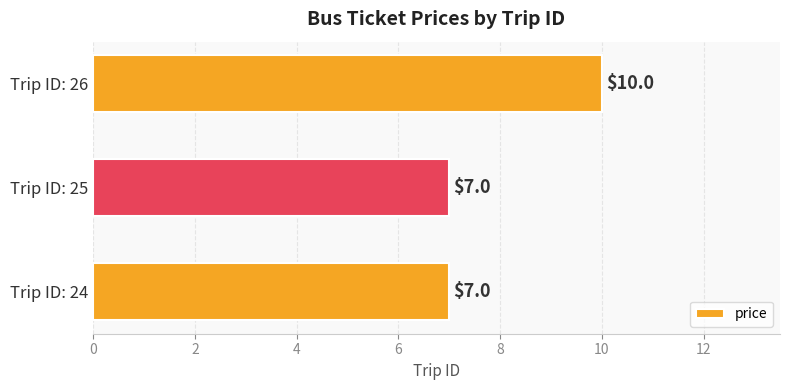

Reading bottom to top, extract all data points from this chart.

Trip ID: 24=7	Trip ID: 25=7	Trip ID: 26=10